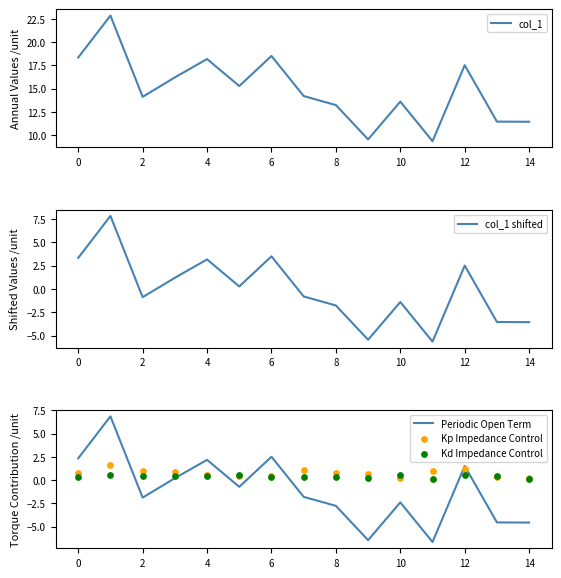

At how many categories does at least one series exceed 21?

1